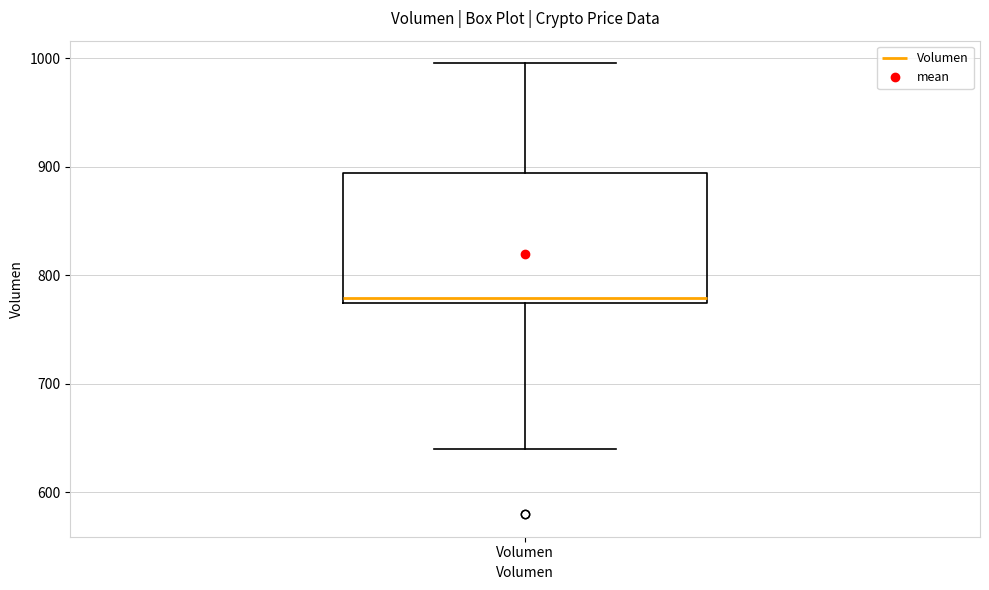

Transcribe this box plot: give where the median line is, the range the box spans, and where the two whiskers end, as read against the y-axis. The values are not printed on the chart, so give them approximately, as read against the axis.

median 780, box 770 to 890, whiskers 640 to 1000